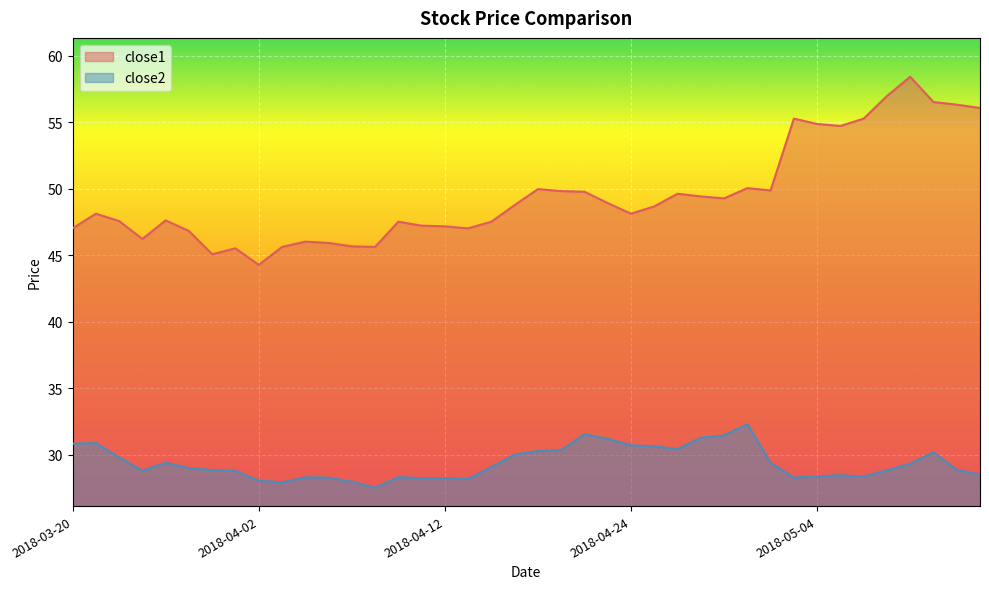

What is the label of the 24th point from the right?

2018-04-12